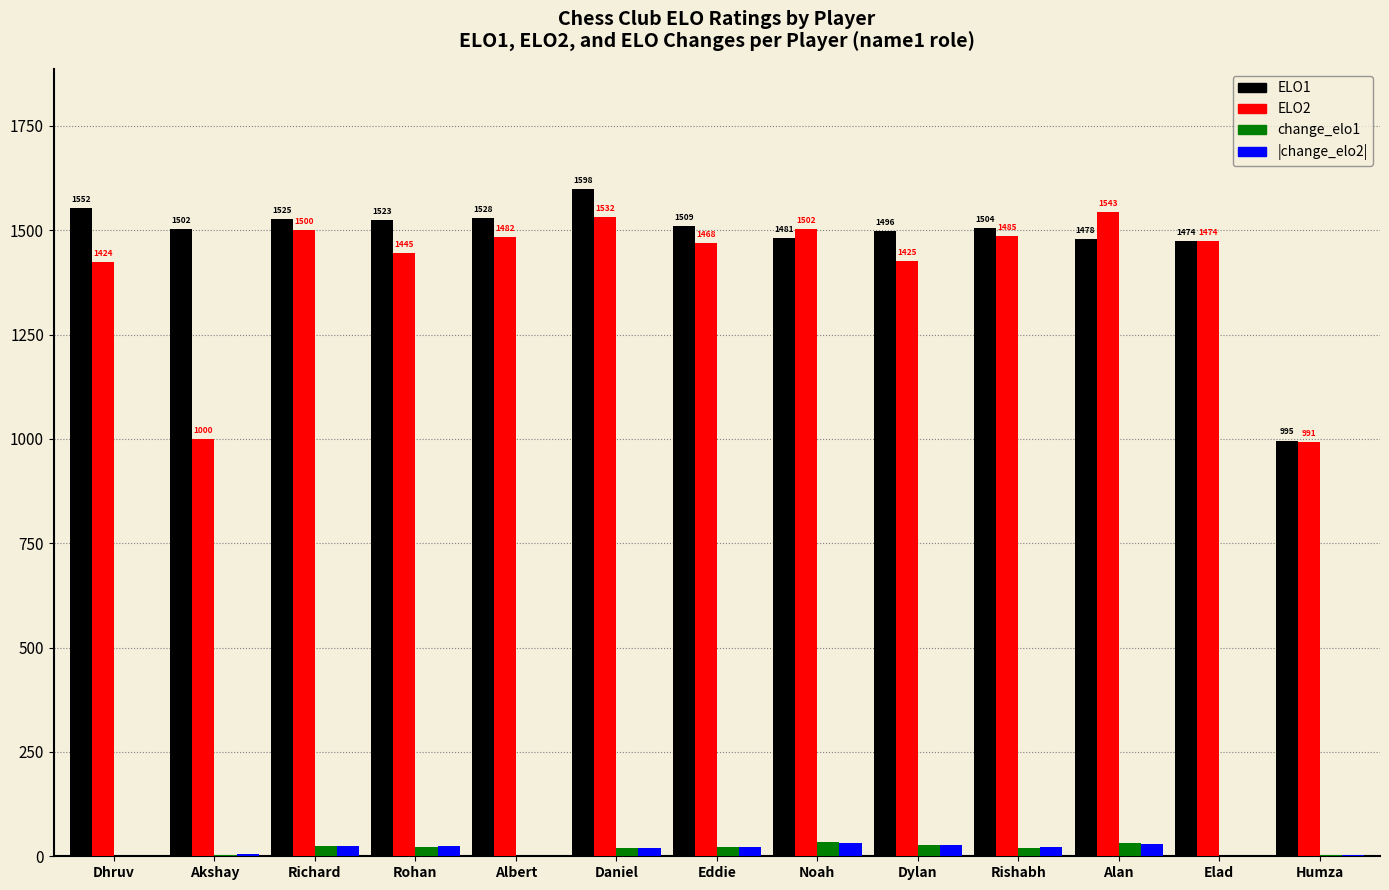

At which category is the sum across all series the highest?

Daniel